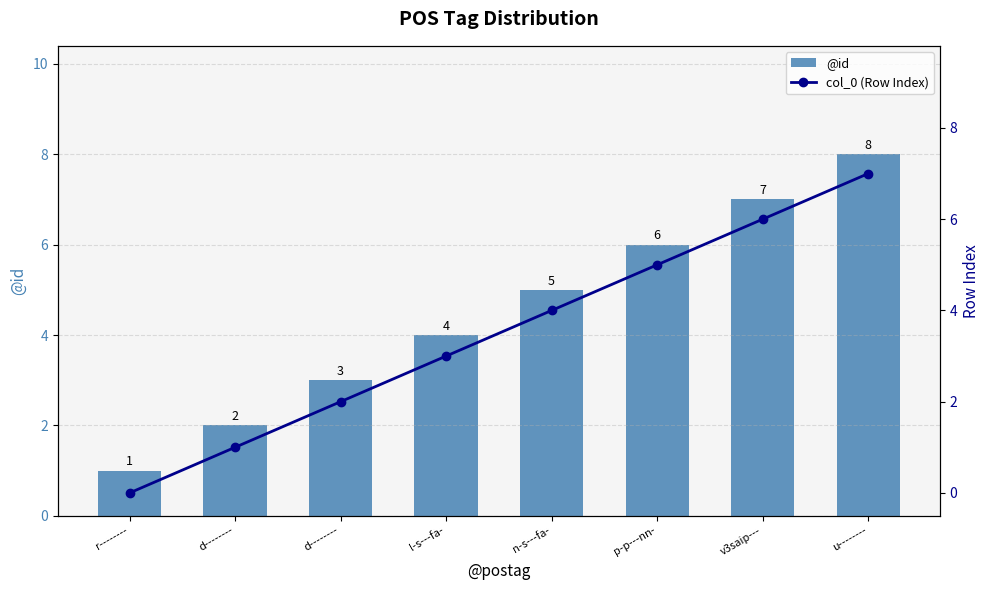

At which label is @id closest to 4?

l-s---fa-